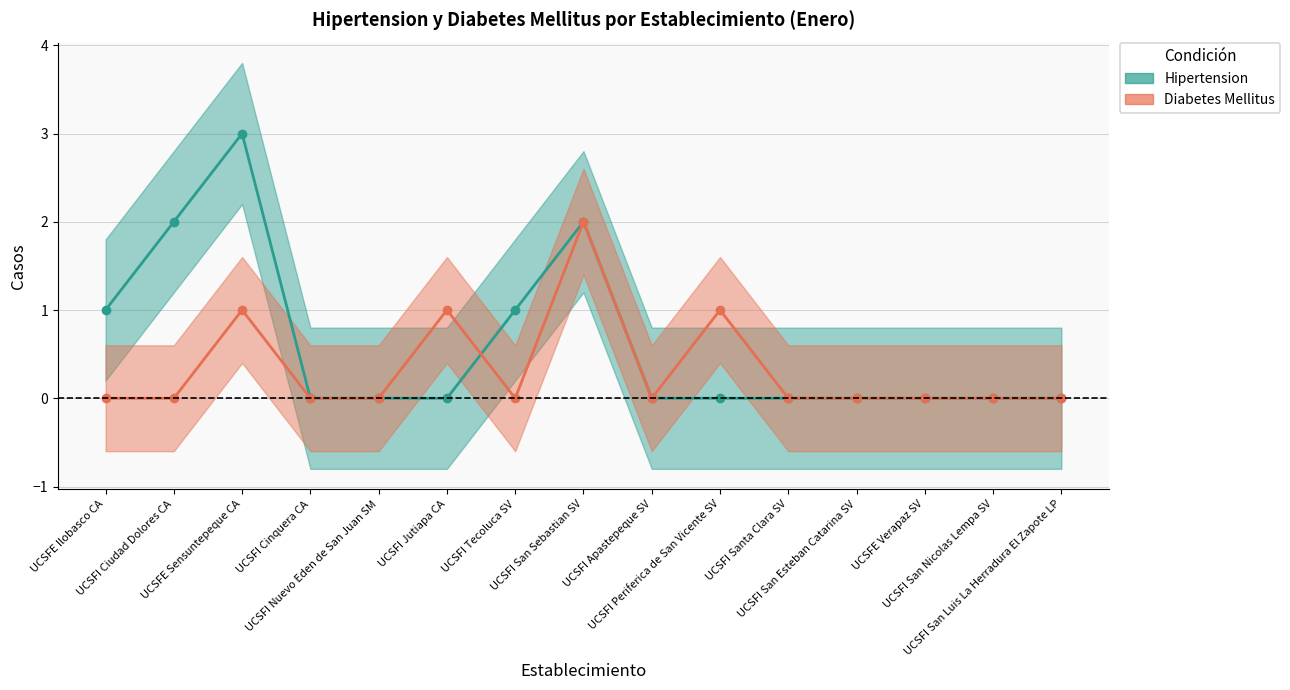

The value of Hipertension at UCSFI Jutiapa CA is 1. True or false?

False